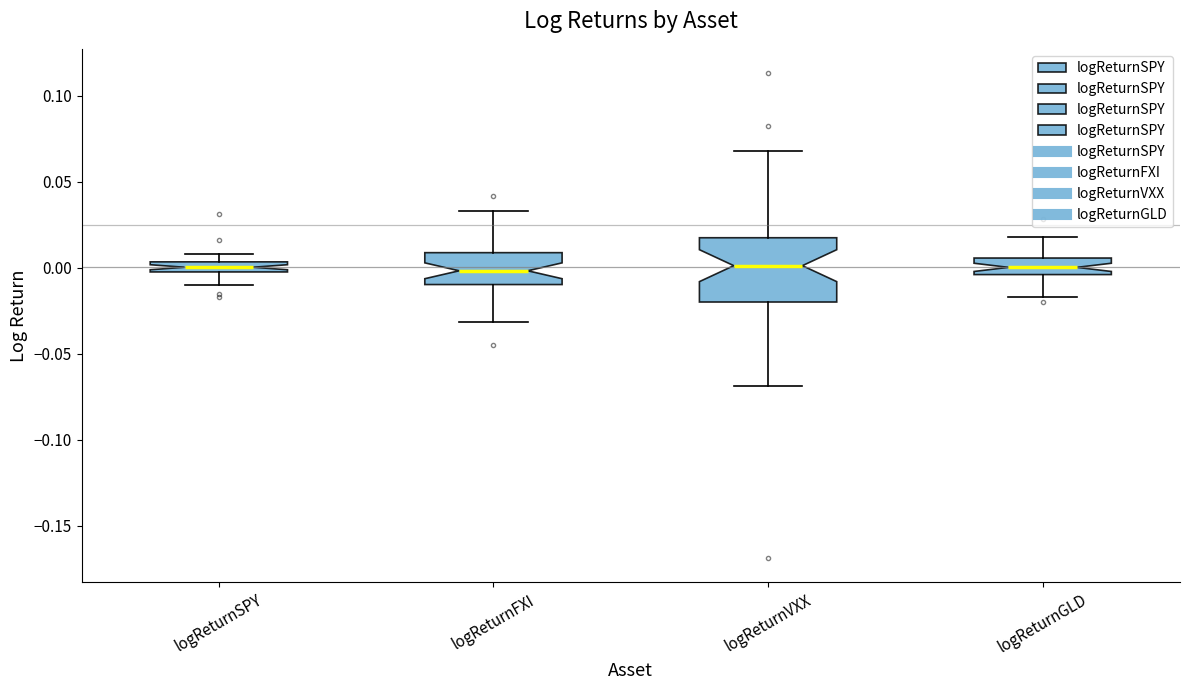

Where does the median line of the box for logReturnVXX sit on the y-axis? The values are not printed on the chart, so give them approximately, as read against the axis.

0.000